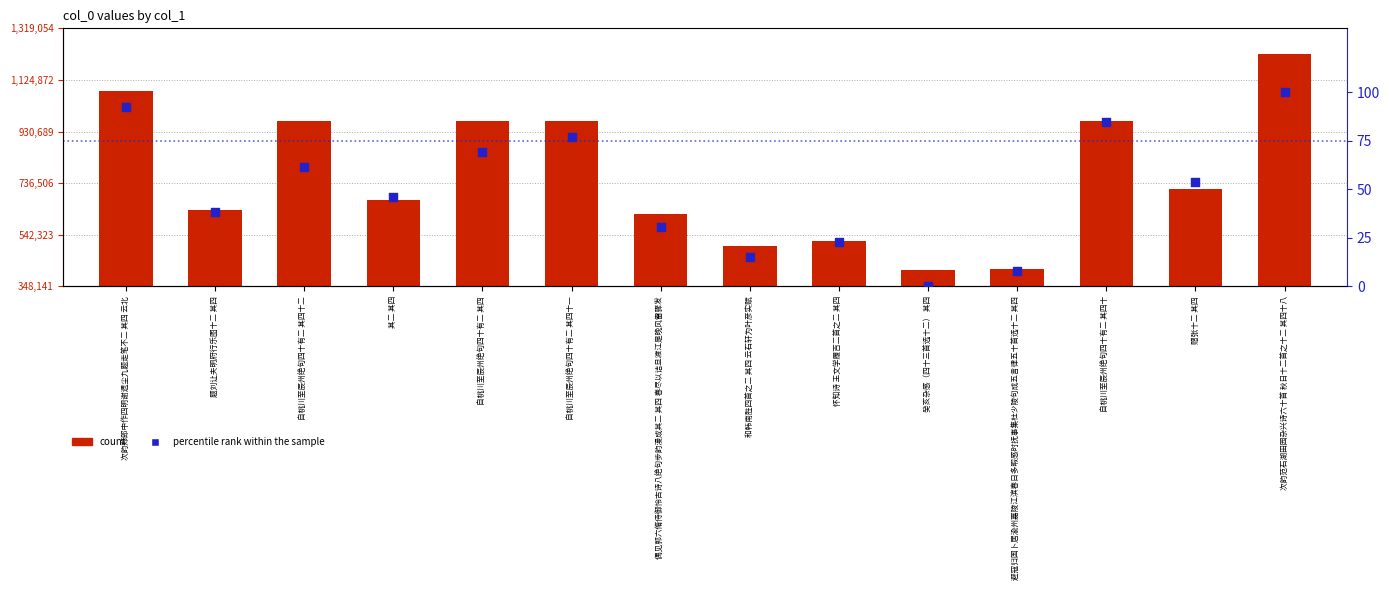

Is the value of count at 和韩南胜四首之二 其四 云石轩为叶彦实赋 greater than the value of percentile rank within the sample at 次韵郑郎中作四明谢遗尘九题走笔不二 其四 云北?

Yes